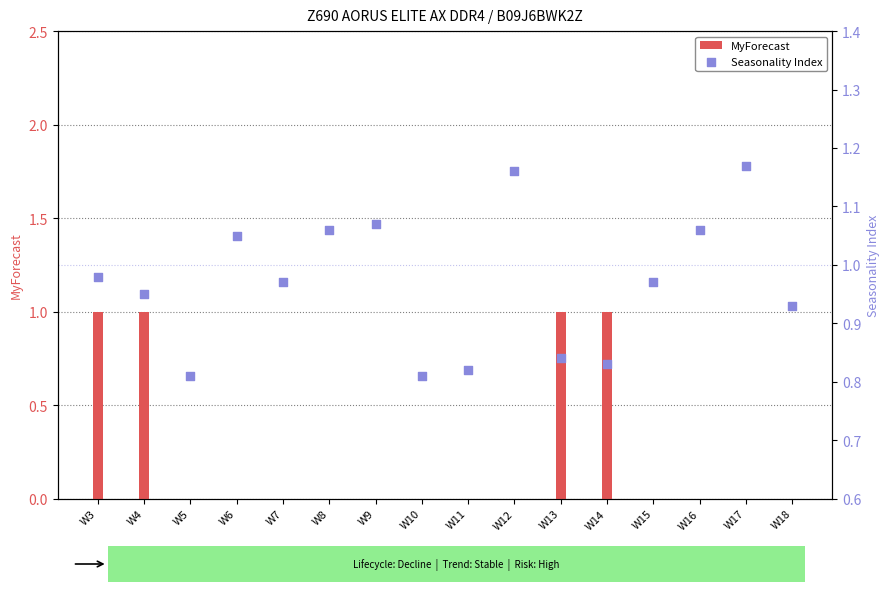

Which series has the largest Y range (max minus min)?

MyForecast